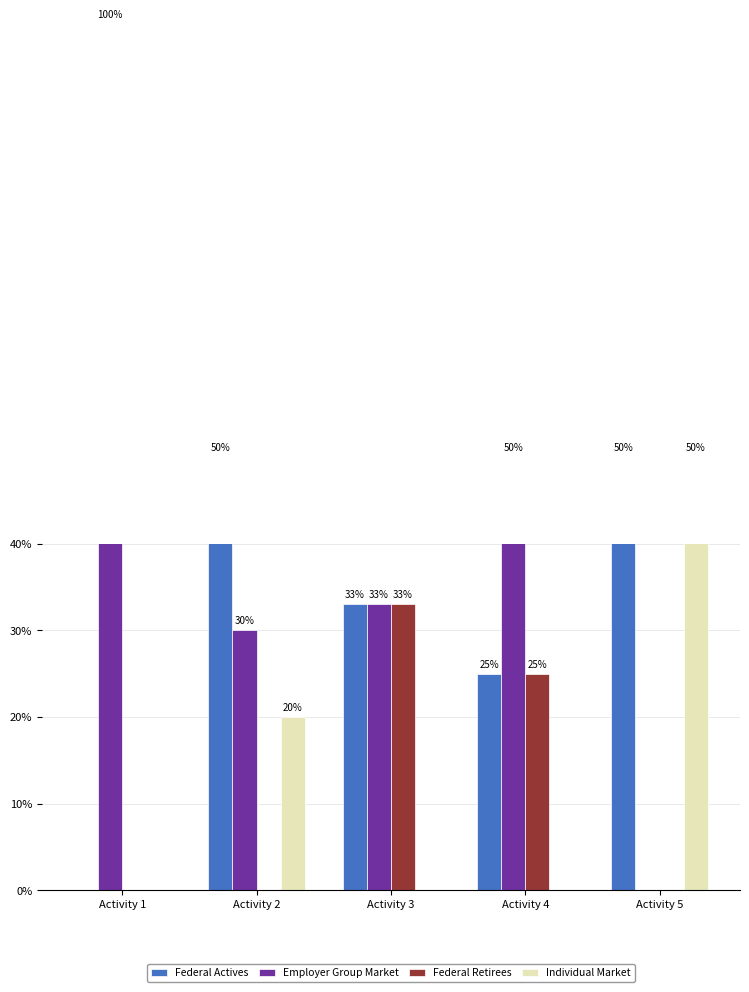

What are all the series names shown in the legend?

Federal Actives, Employer Group Market, Federal Retirees, Individual Market